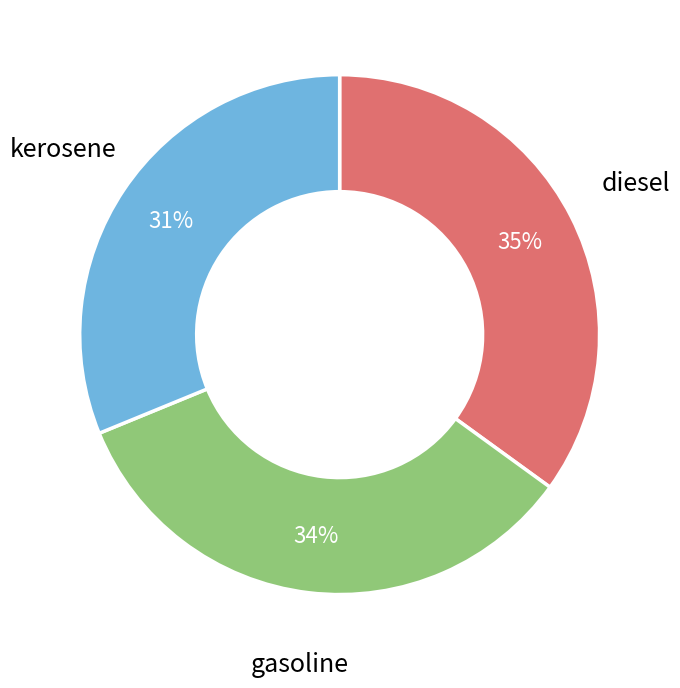

Does gasoline represent more than half of the total?

No